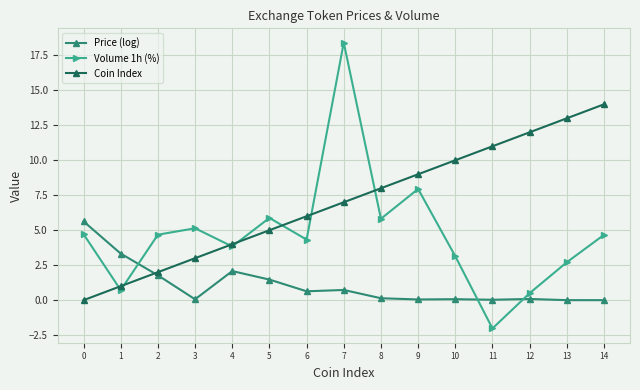

How many values in Volume 1h (%) are below zero?

1